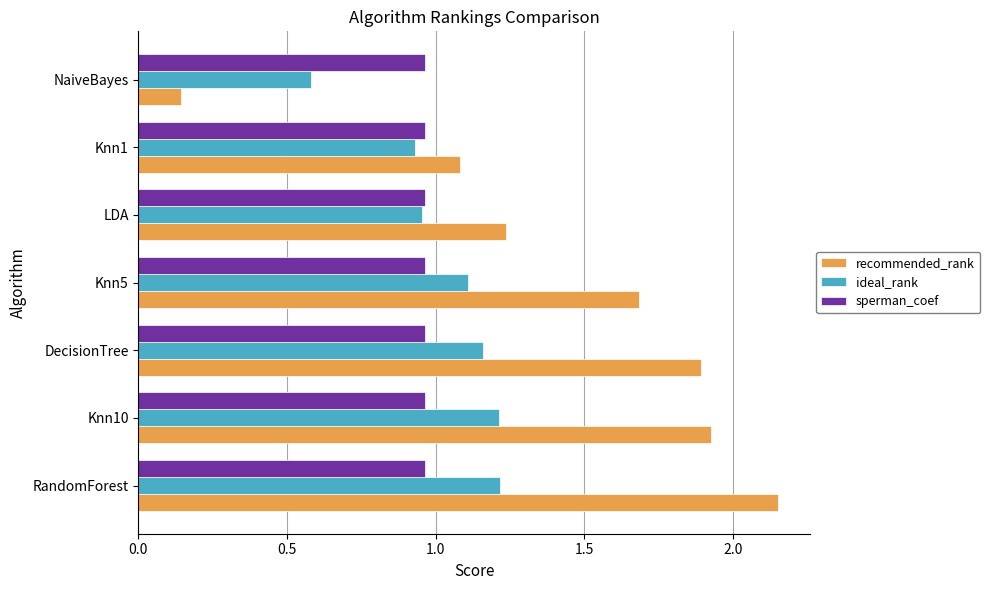

At RandomForest, list the series in order from largest to smallest.

recommended_rank, ideal_rank, sperman_coef